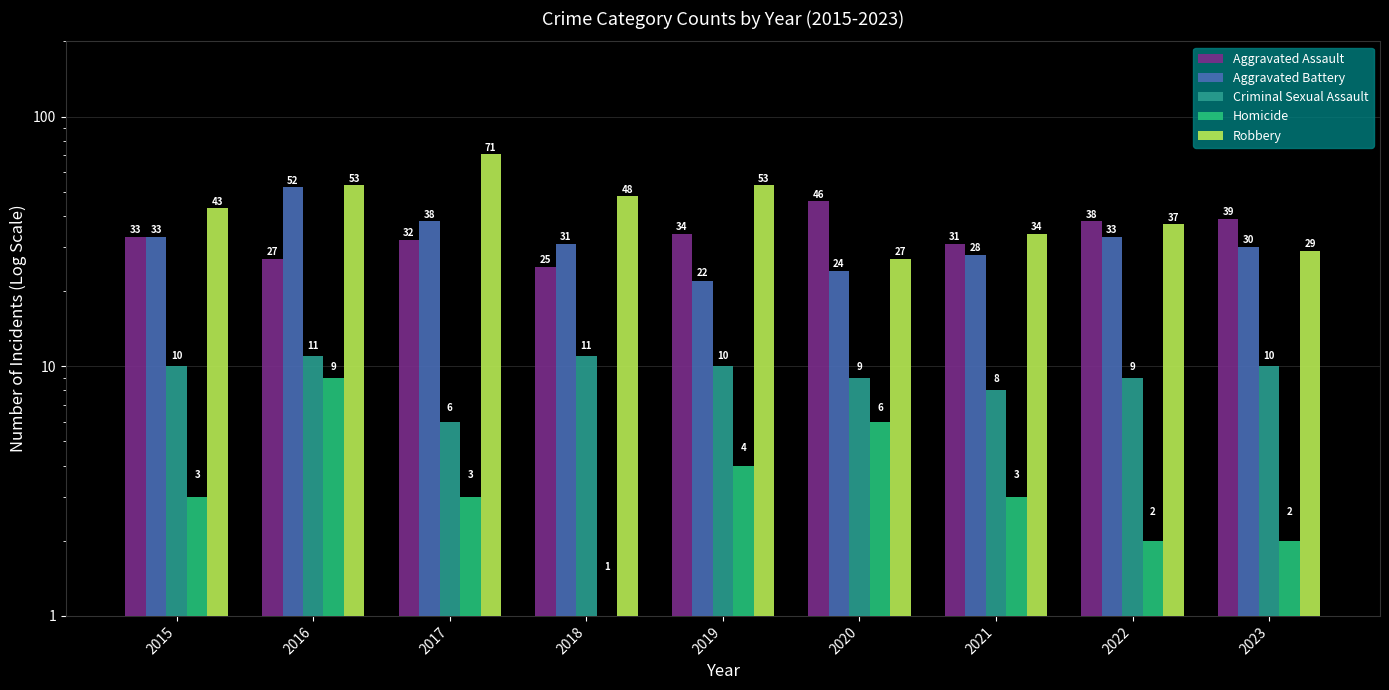

Which series has the largest range (max minus min)?

Robbery